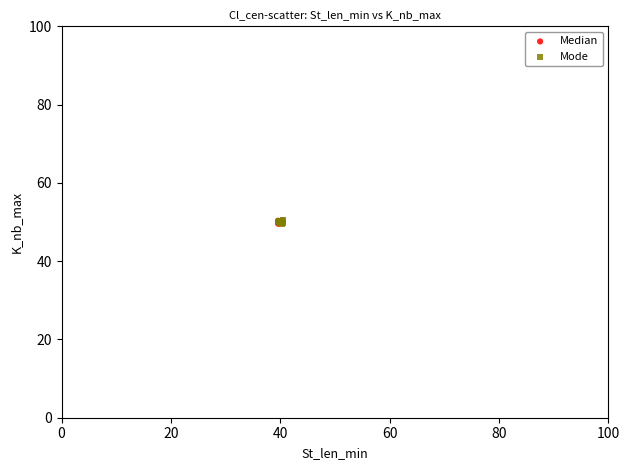

What are all the series names shown in the legend?

Median, Mode